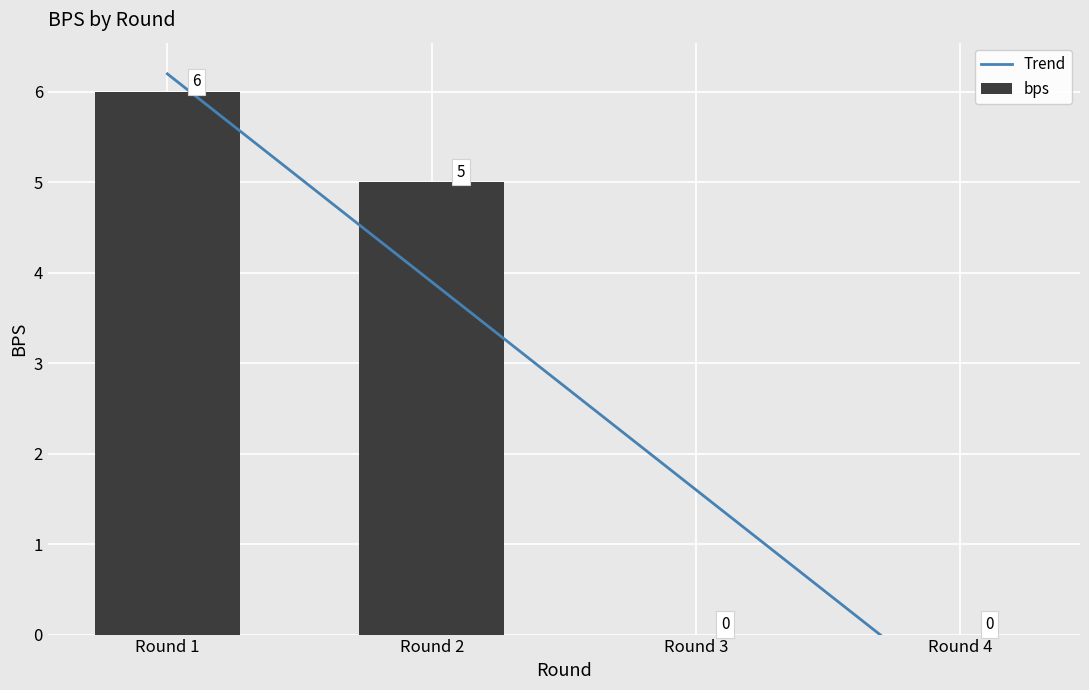

What is the average value?

3